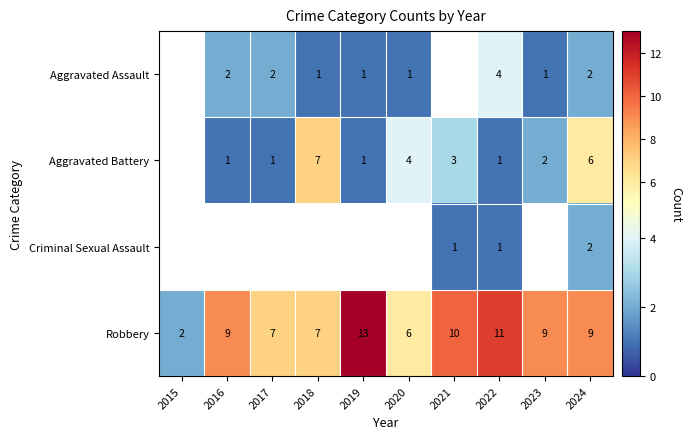

The value of Aggravated Assault at 2017 is 2. True or false?

True